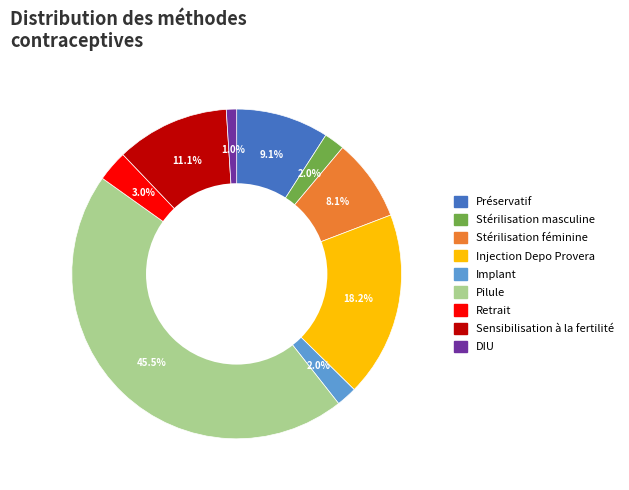

Which has a higher value, Sensibilisation à la fertilité or Préservatif?

Sensibilisation à la fertilité